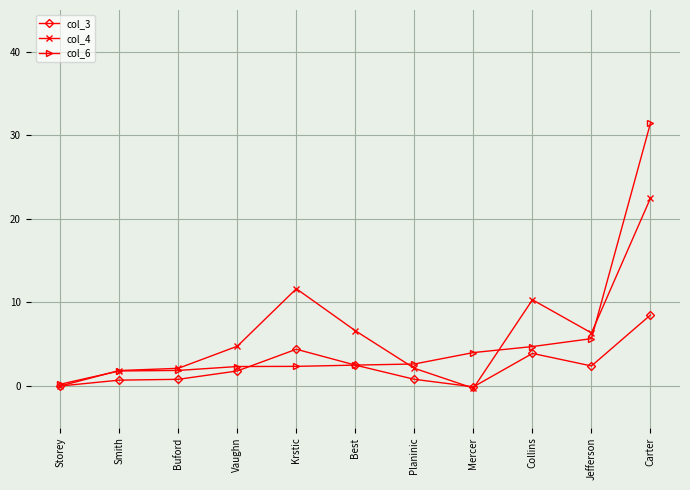

What is the sum of all col_3 values?

25.7